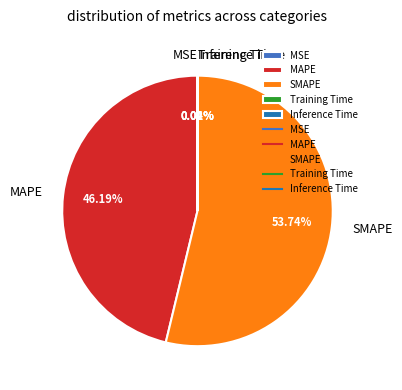

Is there any slice that represents more than half of the pie?

Yes